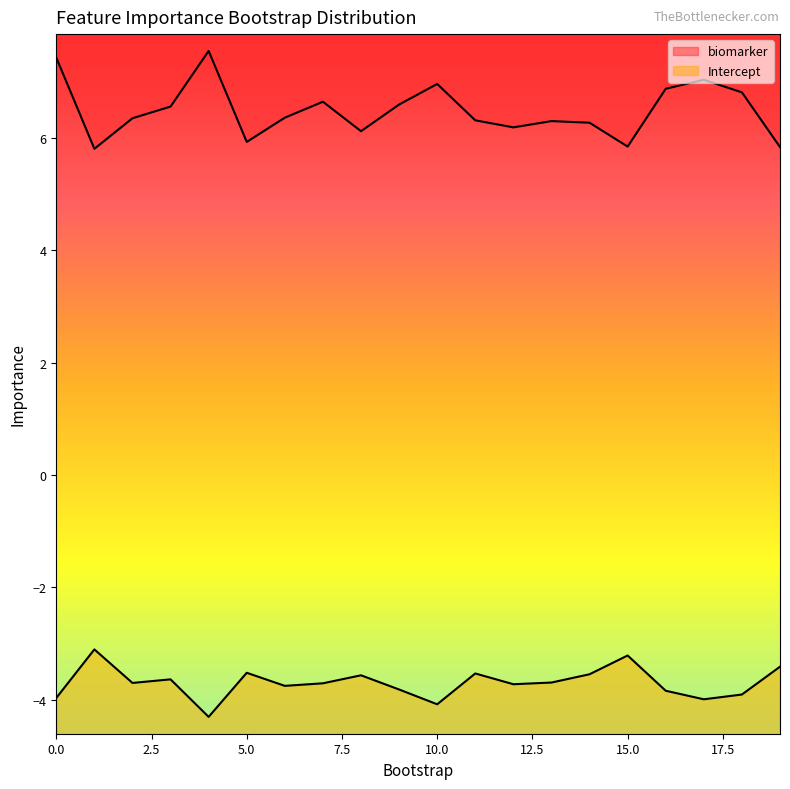

How many categories are shown in the chart?

20